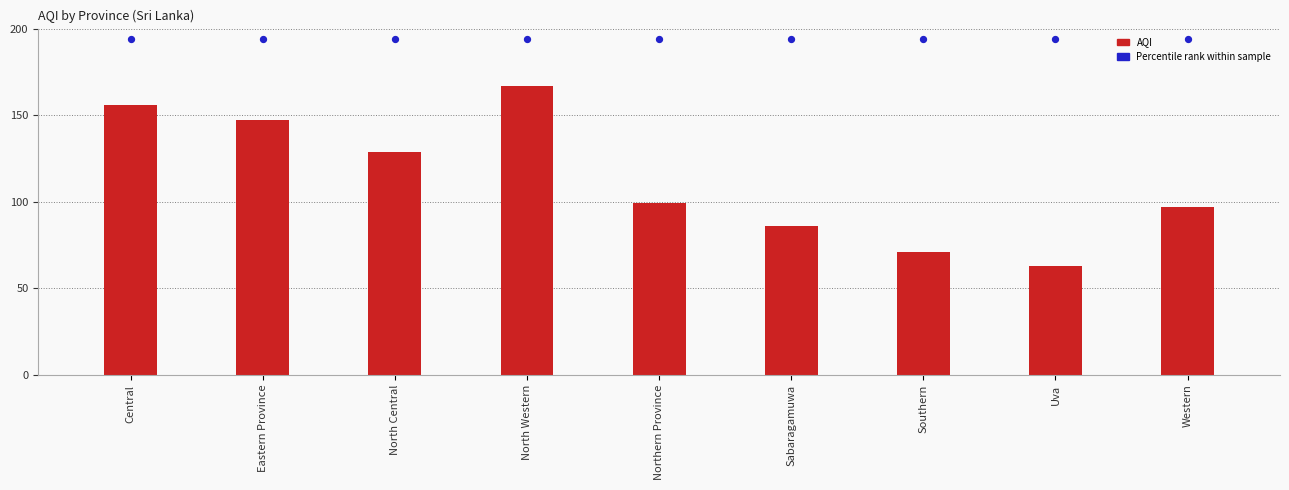

Which series contains the lowest Y value?

AQI